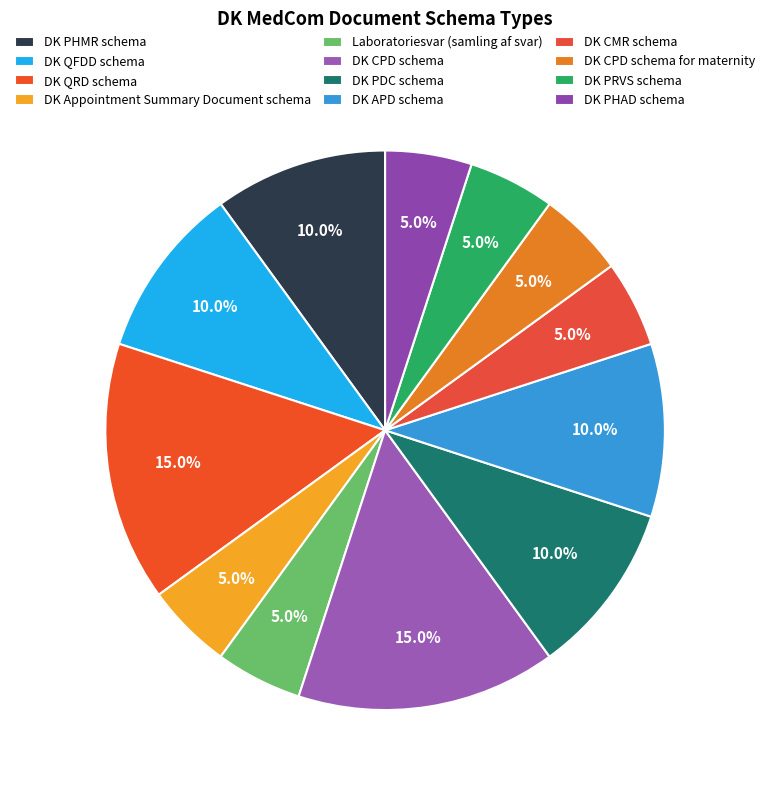

Does DK PHMR schema represent more than half of the total?

No